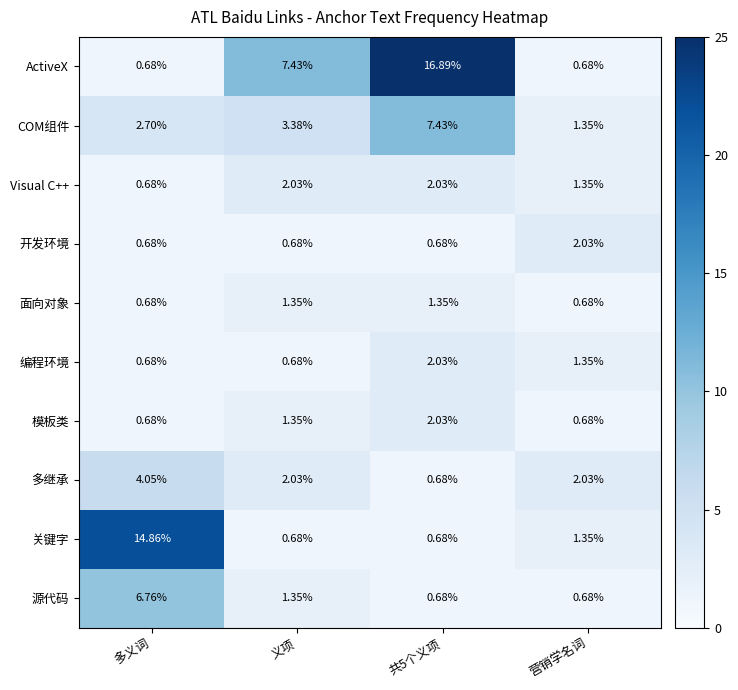

At which label does Visual C++ first exceed 2?

义项